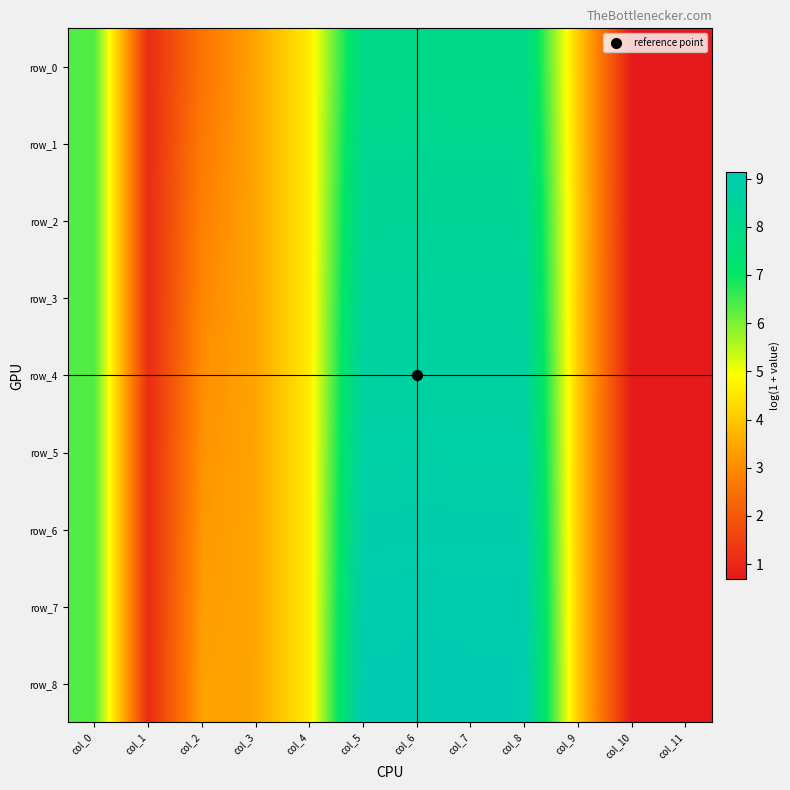

What is the minimum value for row_3?

0.7